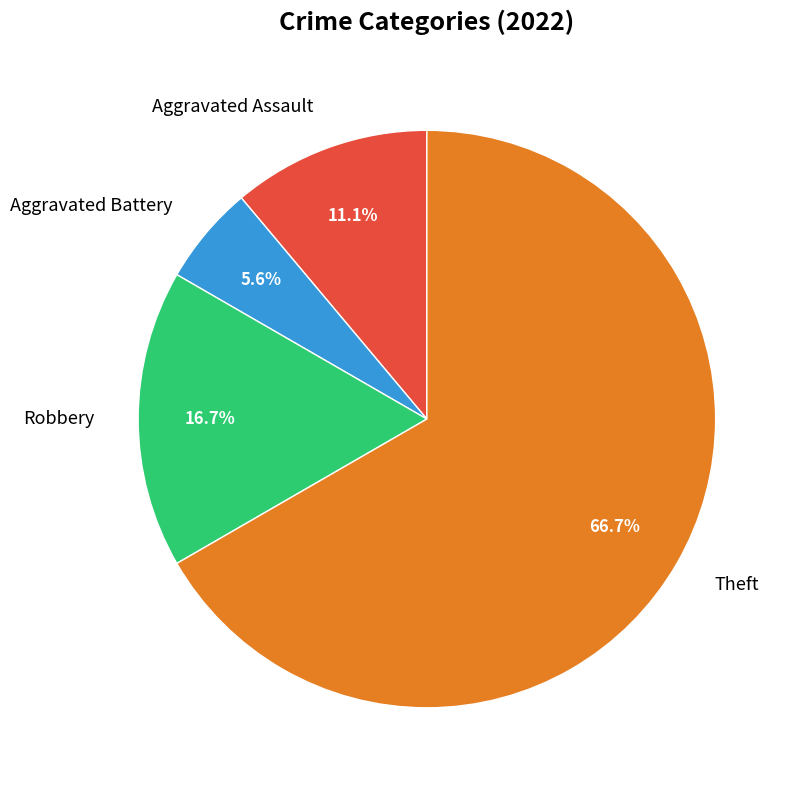

What is the largest slice in the pie chart?

Theft